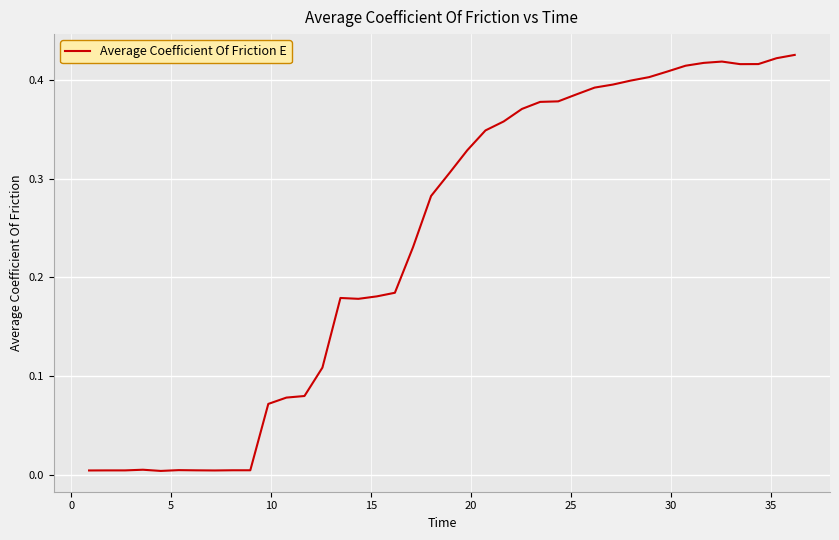

What is the difference between the maximum and minimum values?

0.4